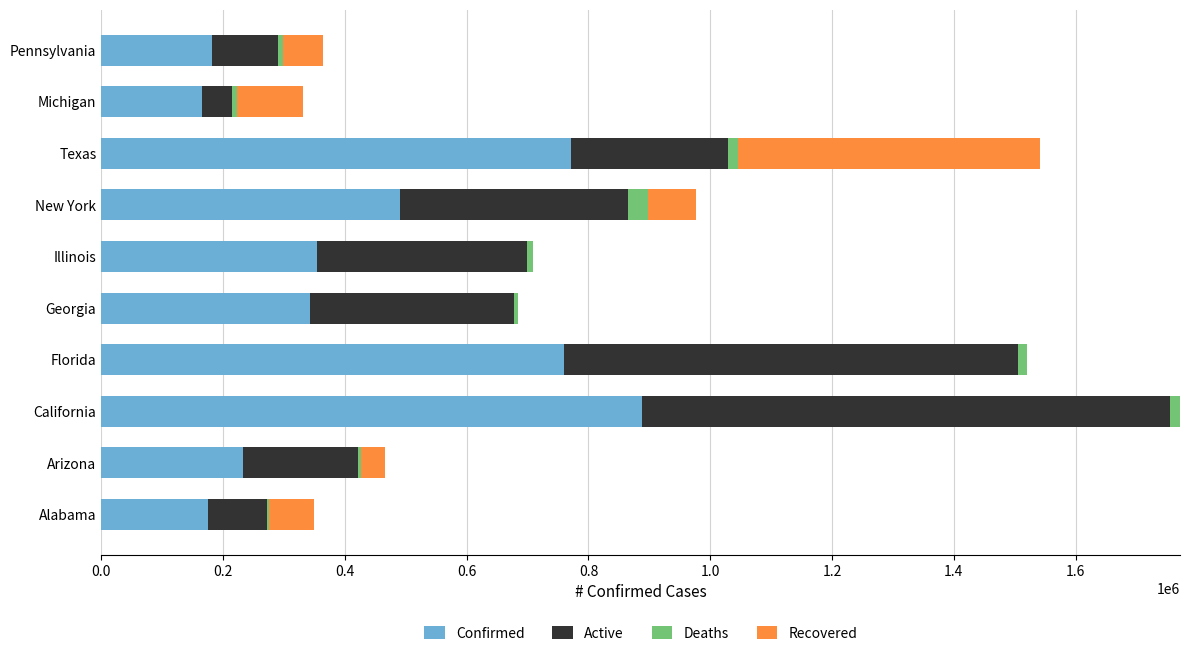

The value of Confirmed at Arizona is 119608. True or false?

False